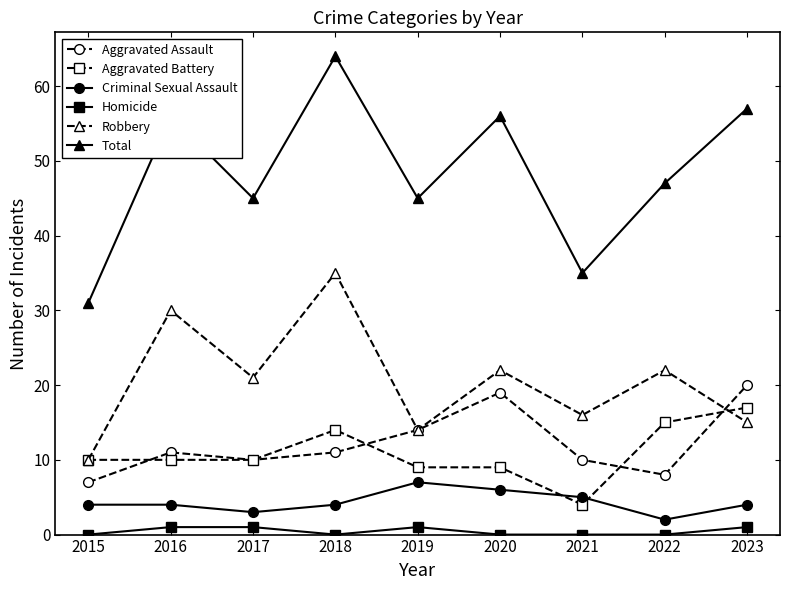

Which category has the lowest value in the Aggravated Assault series?

2015